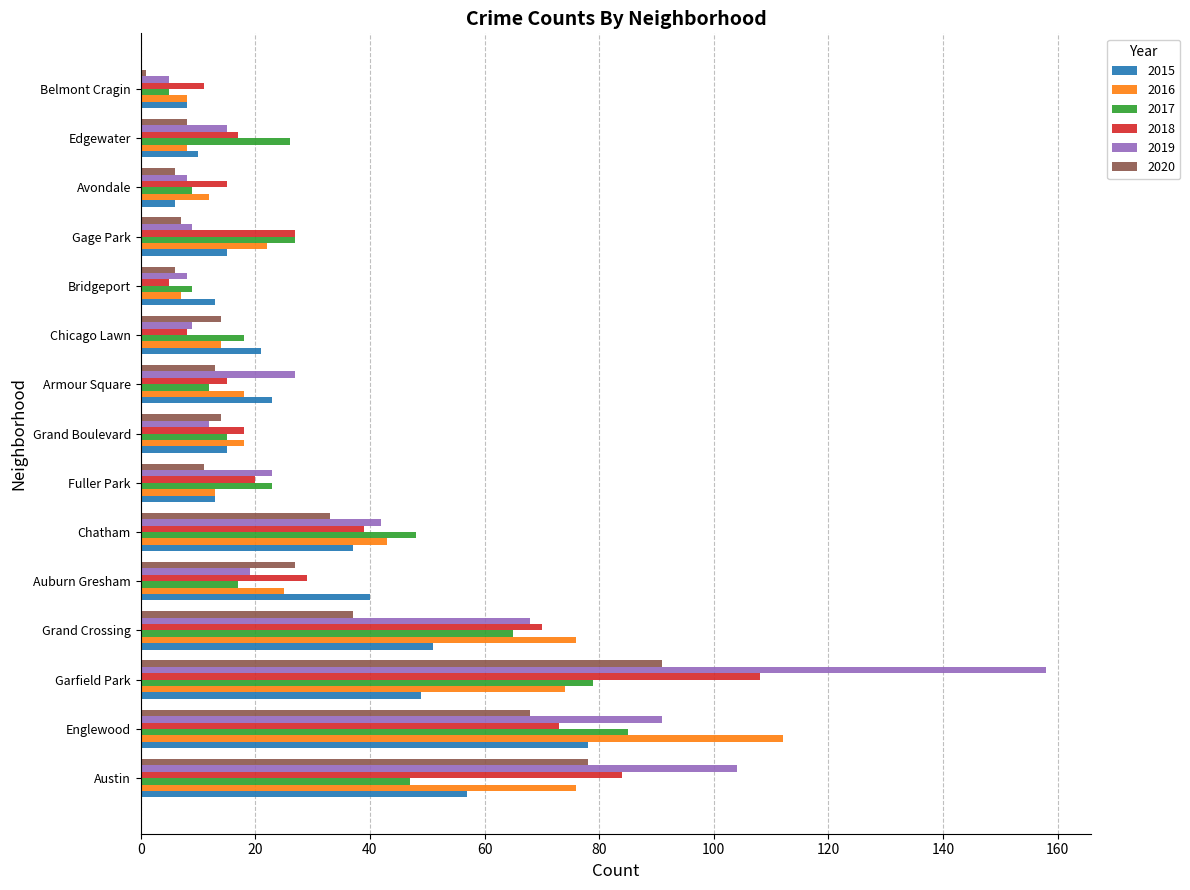

What value does the 2016 series have at Grand Crossing?

76